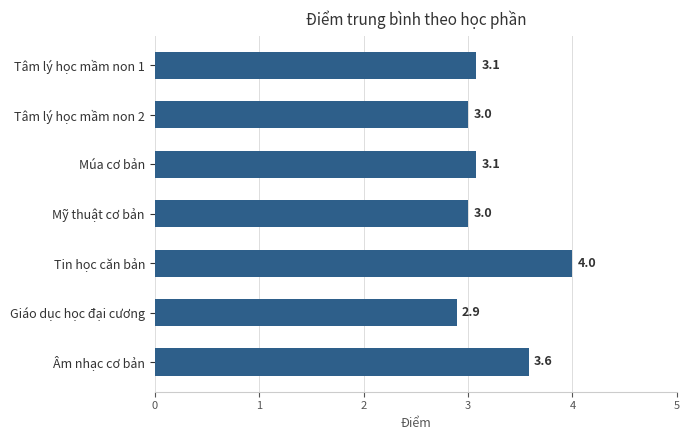

Are the bars horizontal?

Yes